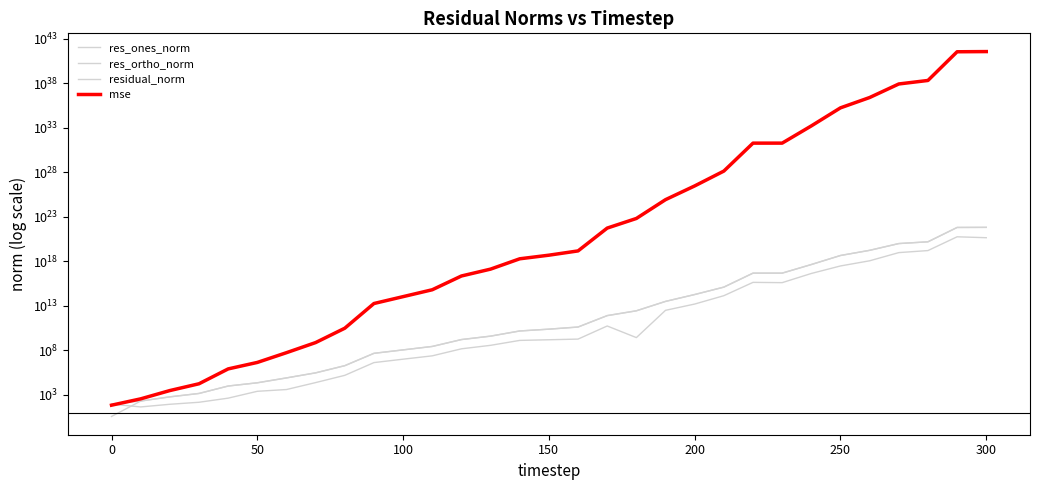

The res_ortho_norm series shows 376811967.5 at 11. True or false?

False